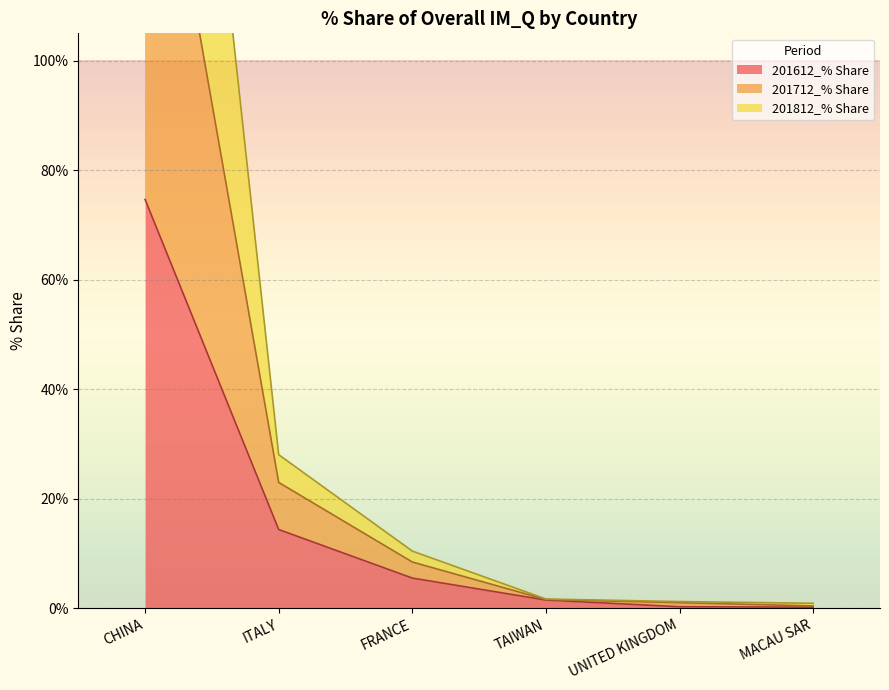

What position from the left is CHINA?

1